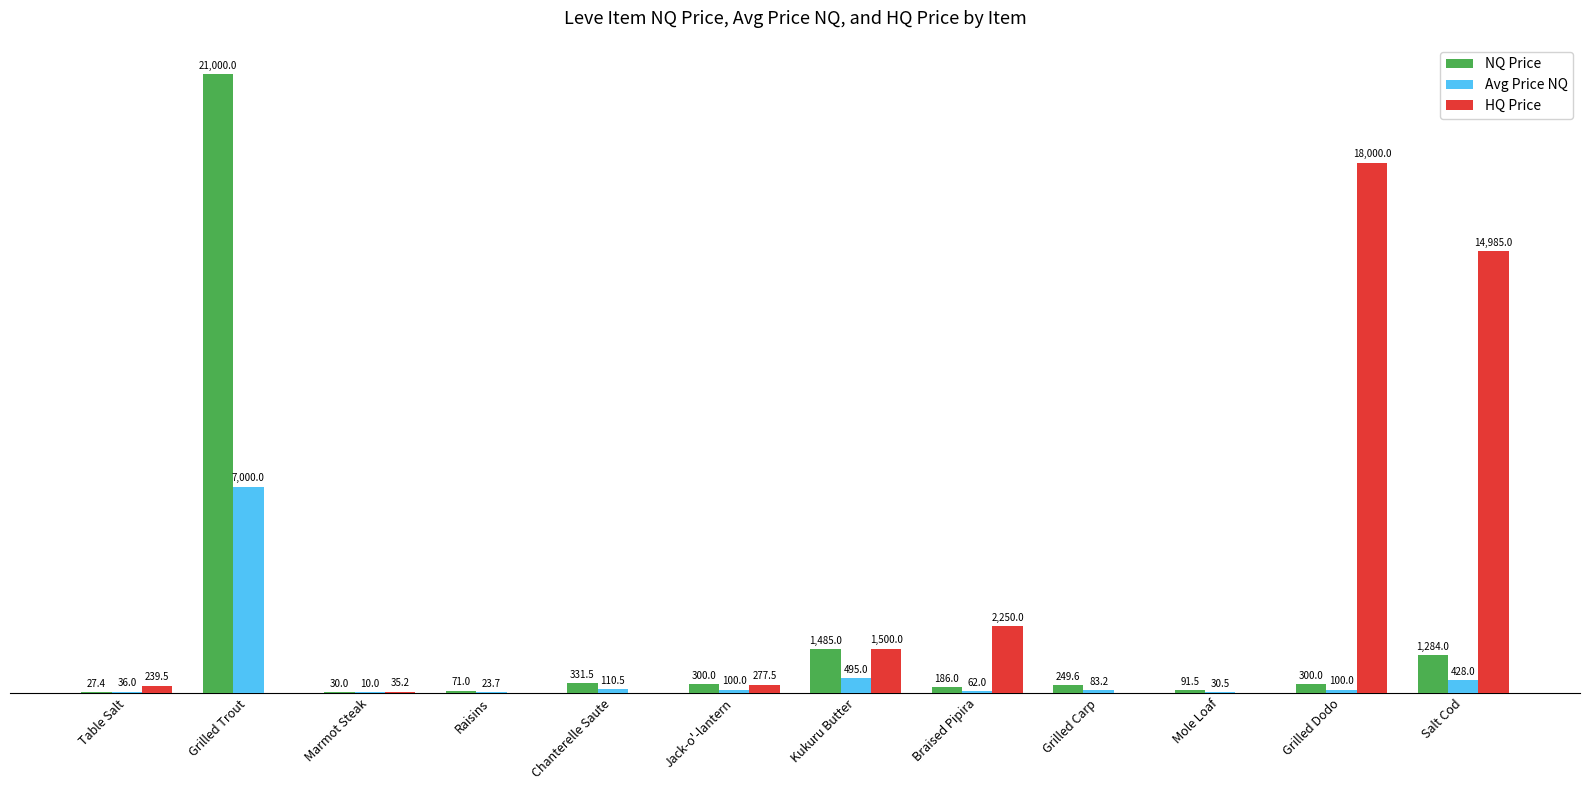

Where does the NQ Price series first go above 300?

Grilled Trout